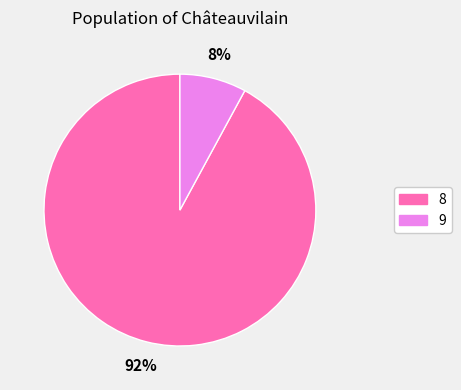

To the nearest percent, what is the difference between the largest and smallest slice percentages?

84%